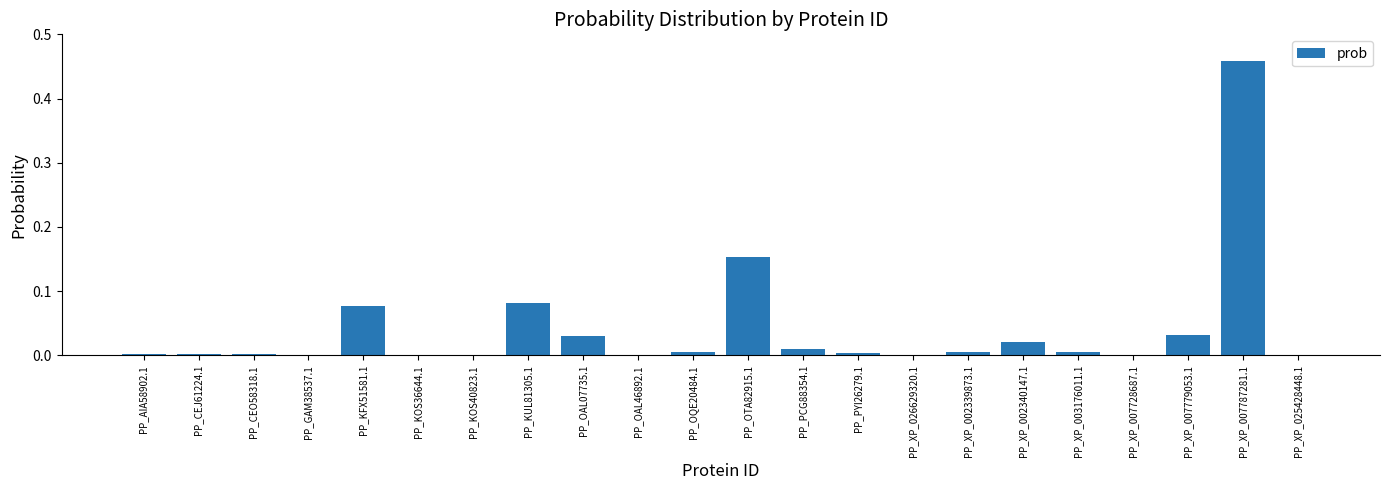

At which category does the chart reach its peak across all series?

PP_XP_007787281.1